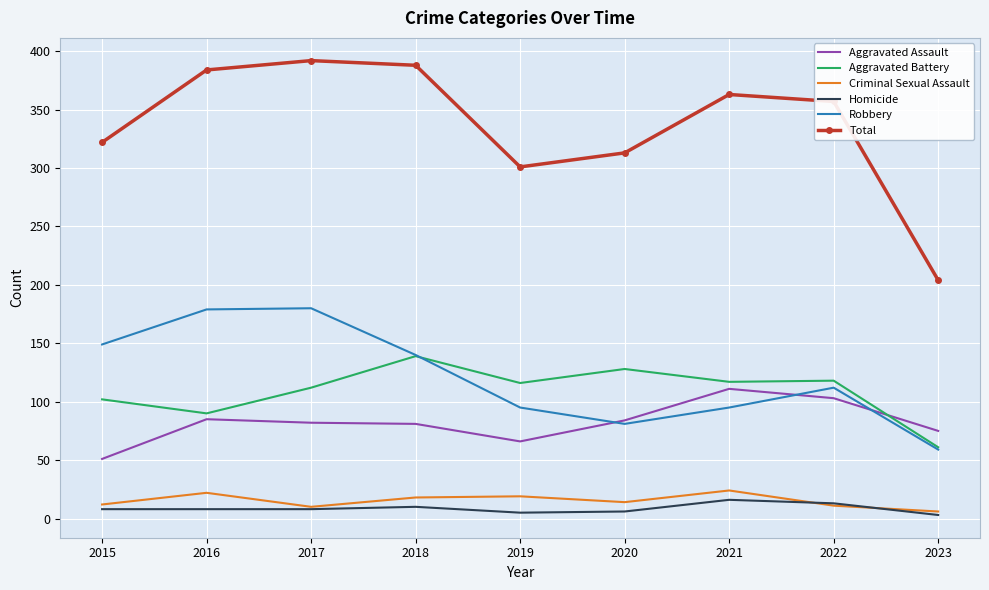

What are all the series names shown in the legend?

Aggravated Assault, Aggravated Battery, Criminal Sexual Assault, Homicide, Robbery, Total